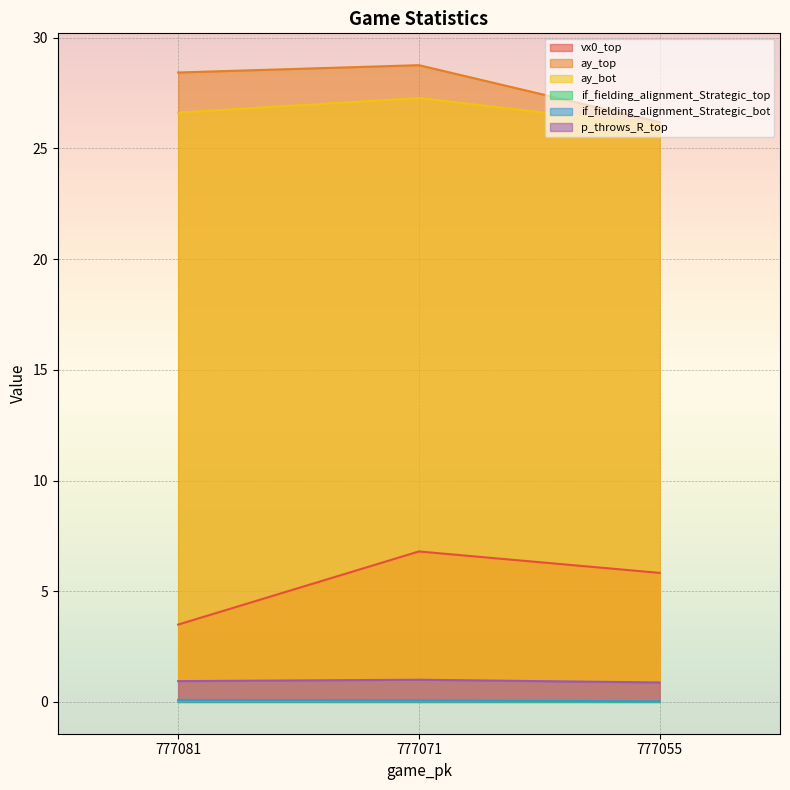

Reading left to right, transcribe all the data shown in this chart.

vx0_top: 3.5	6.8	5.8
ay_top: 28.4	28.8	26.2
ay_bot: 26.6	27.3	26.0
if_fielding_alignment_Strategic_top: 0.0	0.0	0.0
if_fielding_alignment_Strategic_bot: 0.1	0.1	0.0
p_throws_R_top: 0.9	1.0	0.9